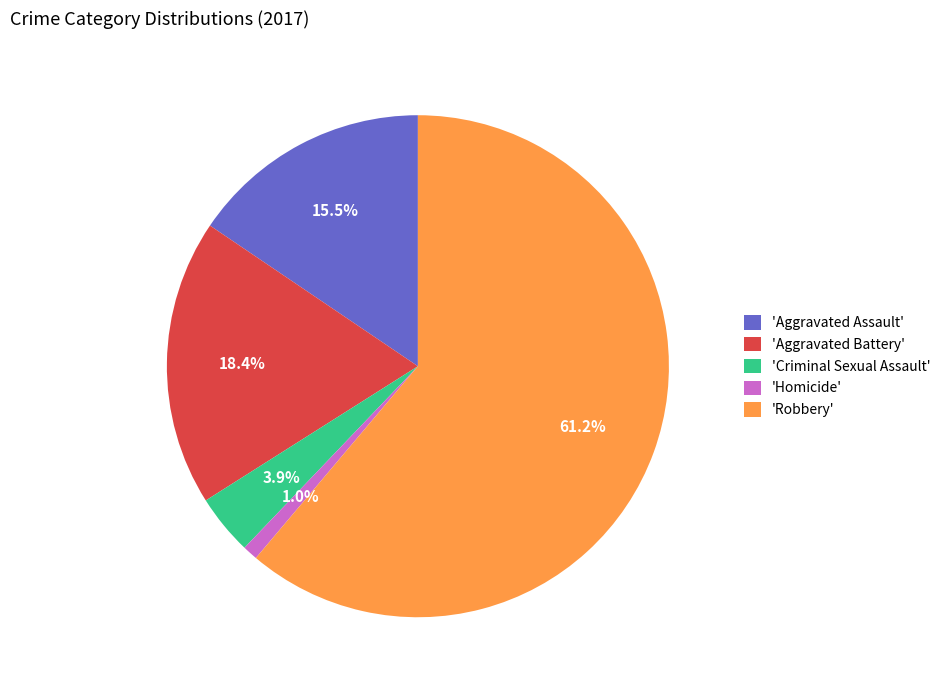

Which slice is the smallest?

'Homicide'